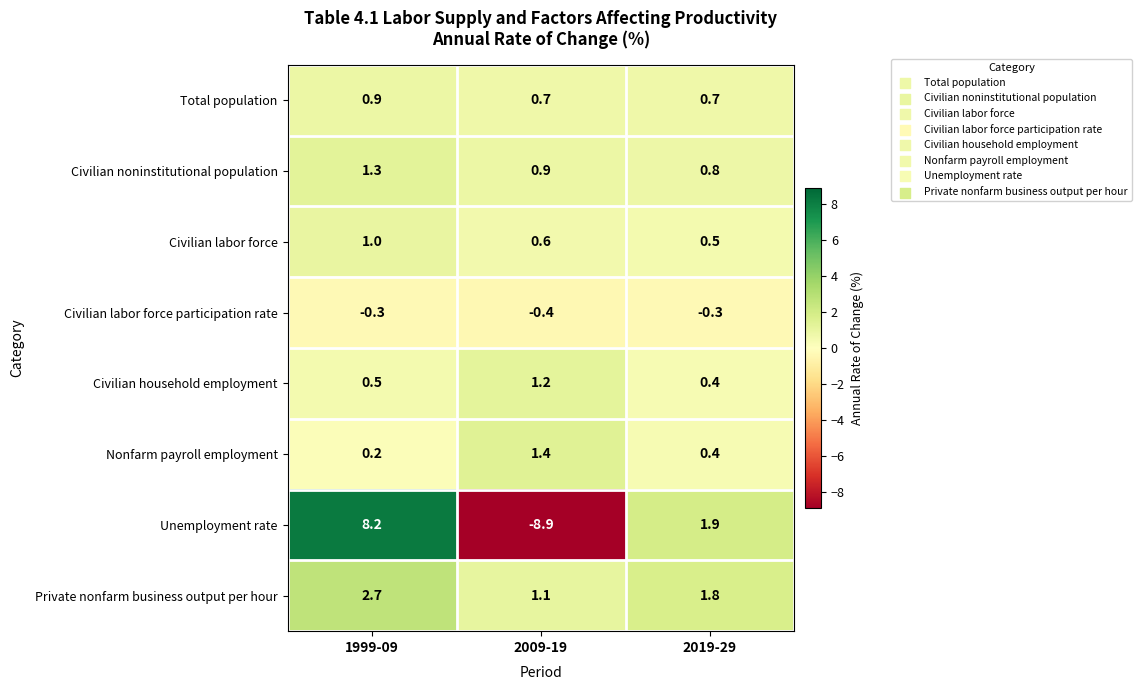

What is the sum of all Total population values?

2.3